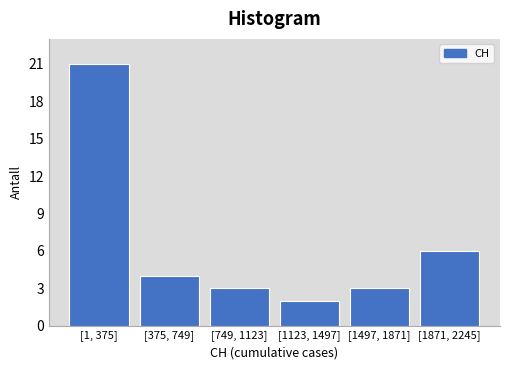

Reading right to left, extract all data points from this chart.

[1871, 2245]=6	[1497, 1871]=3	[1123, 1497]=2	[749, 1123]=3	[375, 749]=4	[1, 375]=21